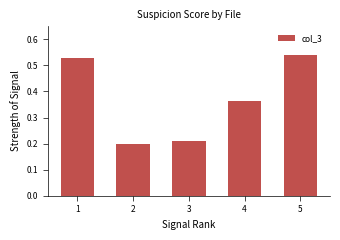

Count the values in the range 0 to 1.

5